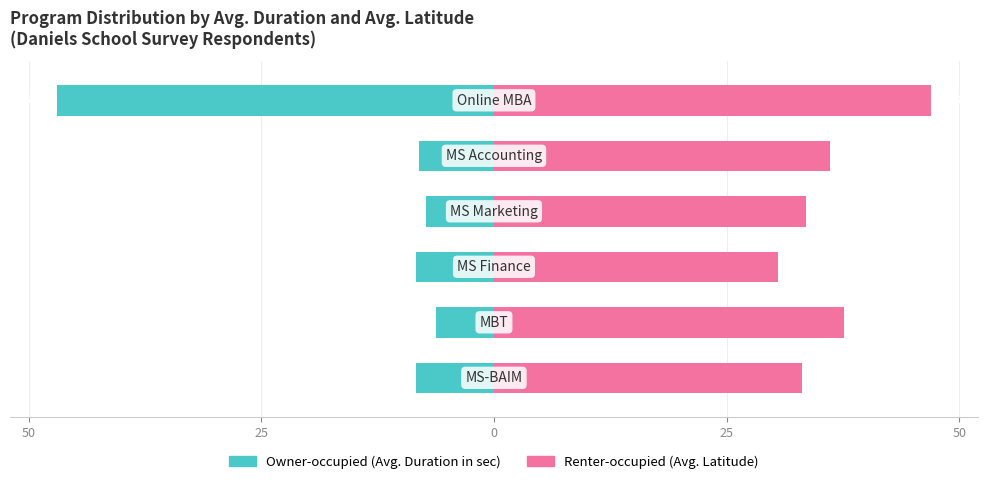

At how many categories does at least one series exceed 6?

6